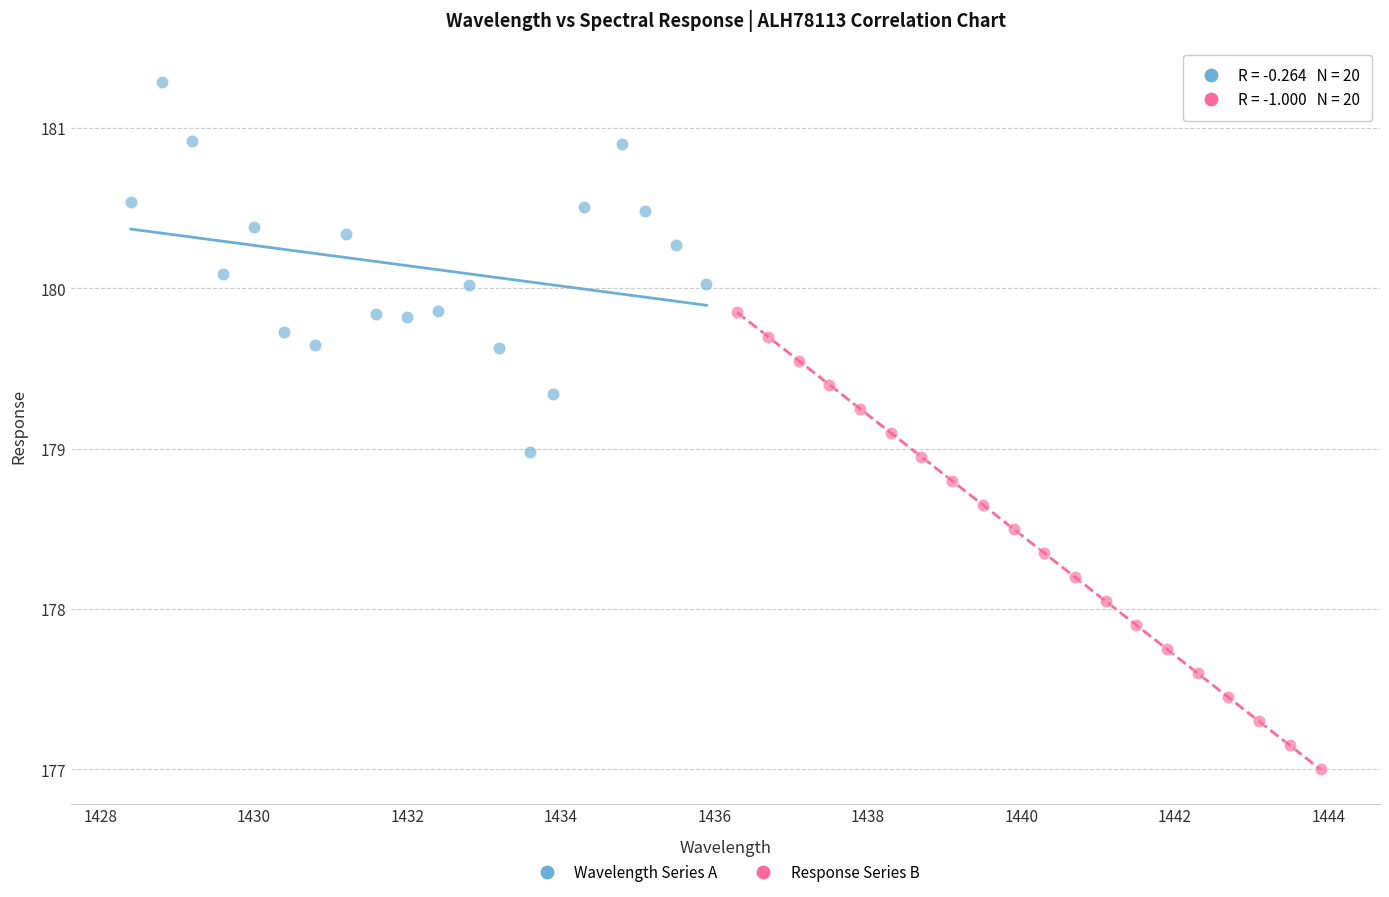

Which series contains the highest Y value?

Wavelength Series A